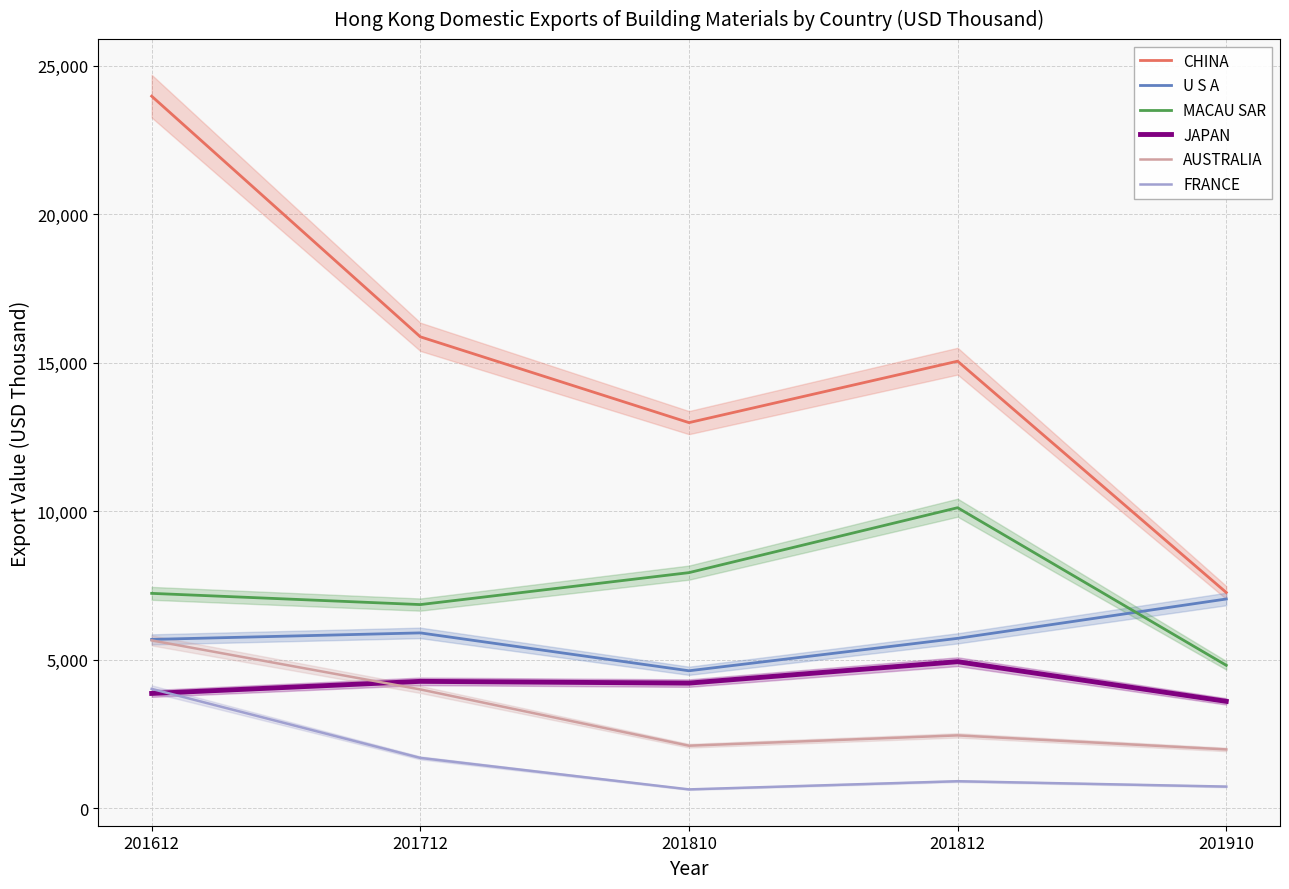

Rank the series at 201712 from highest to lowest value.

CHINA, MACAU SAR, U S A, JAPAN, AUSTRALIA, FRANCE